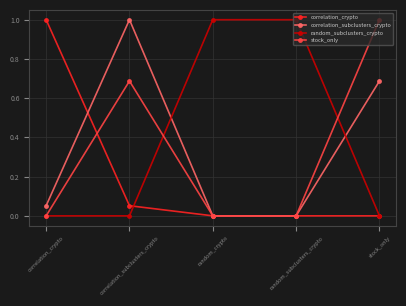

What is the label of the 4th point from the left?

random_subclusters_crypto